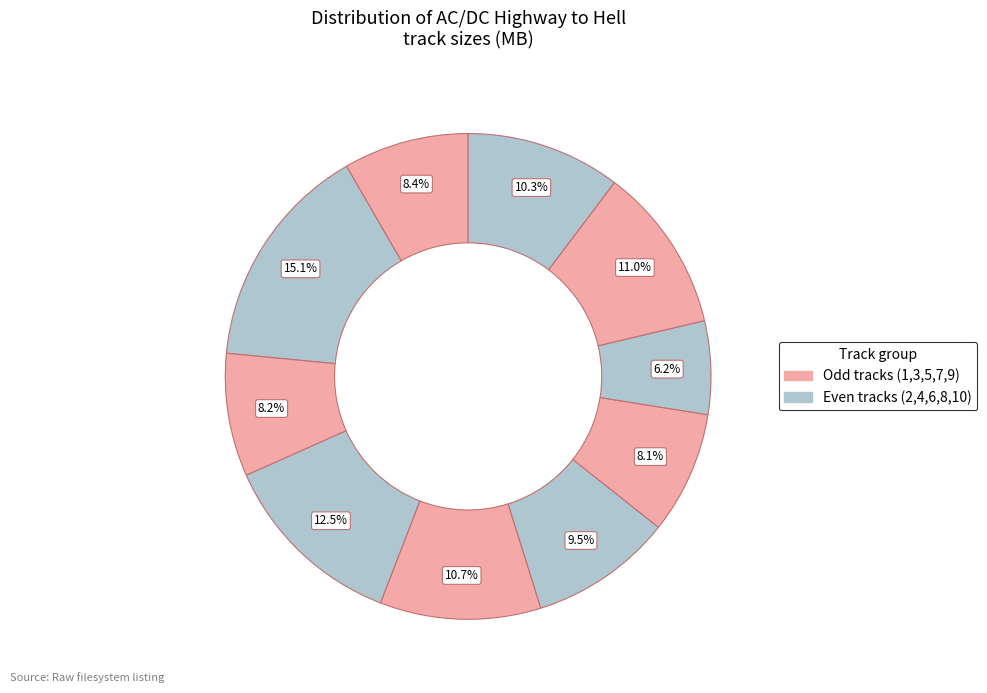

Is there a majority slice in this chart?

No